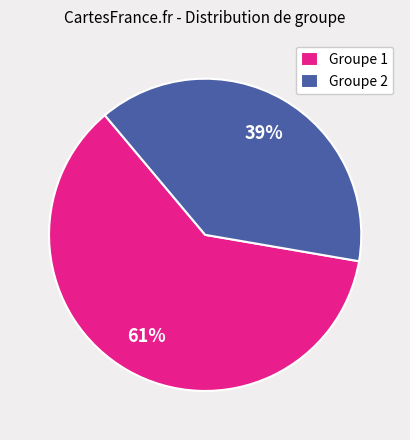

Is there any slice that represents more than half of the pie?

Yes